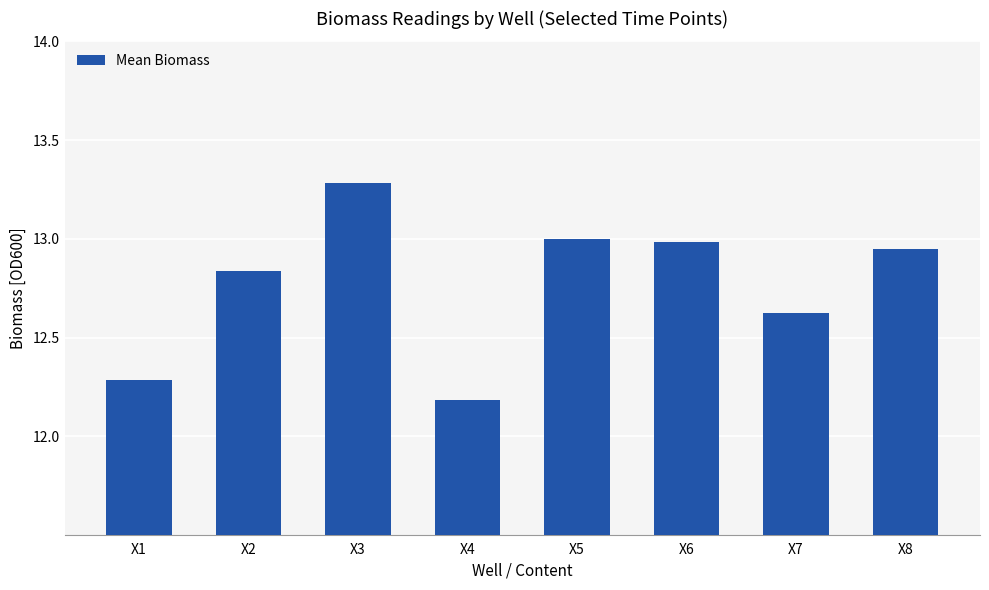

True or false: the data shows 13.0 at X5.

True